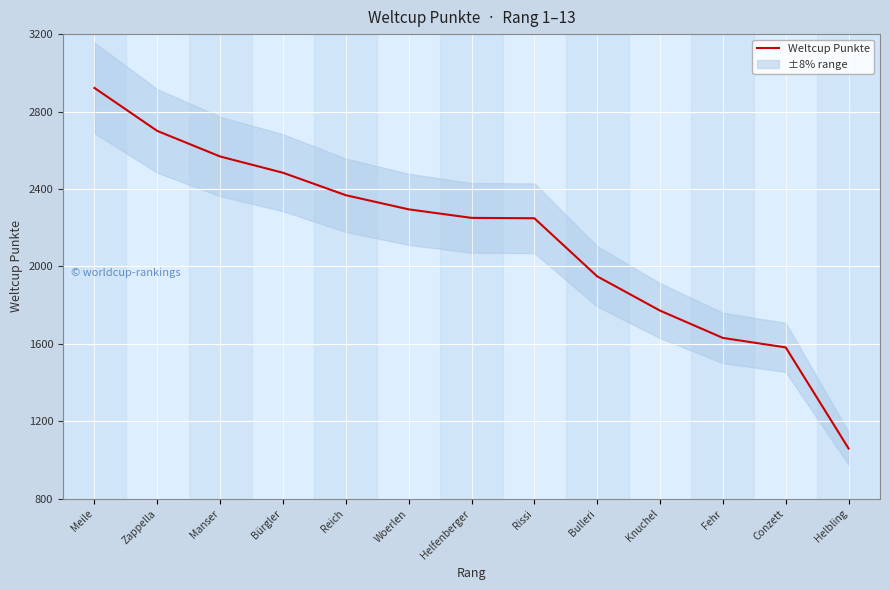

What is the label of the 5th point from the left?

Reich